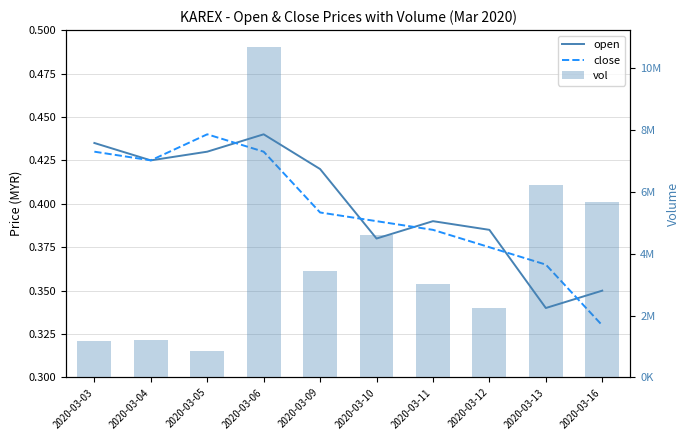

At 2020-03-13, list the series in order from largest to smallest.

vol, close, open